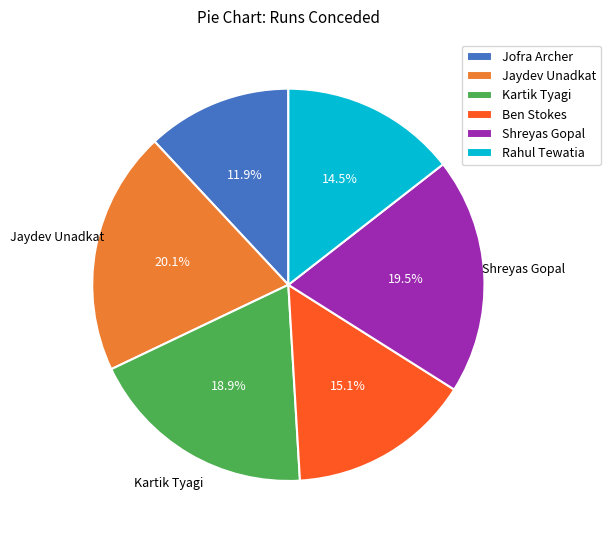

Is it true that Jaydev Unadkat is 20% of the pie?

True